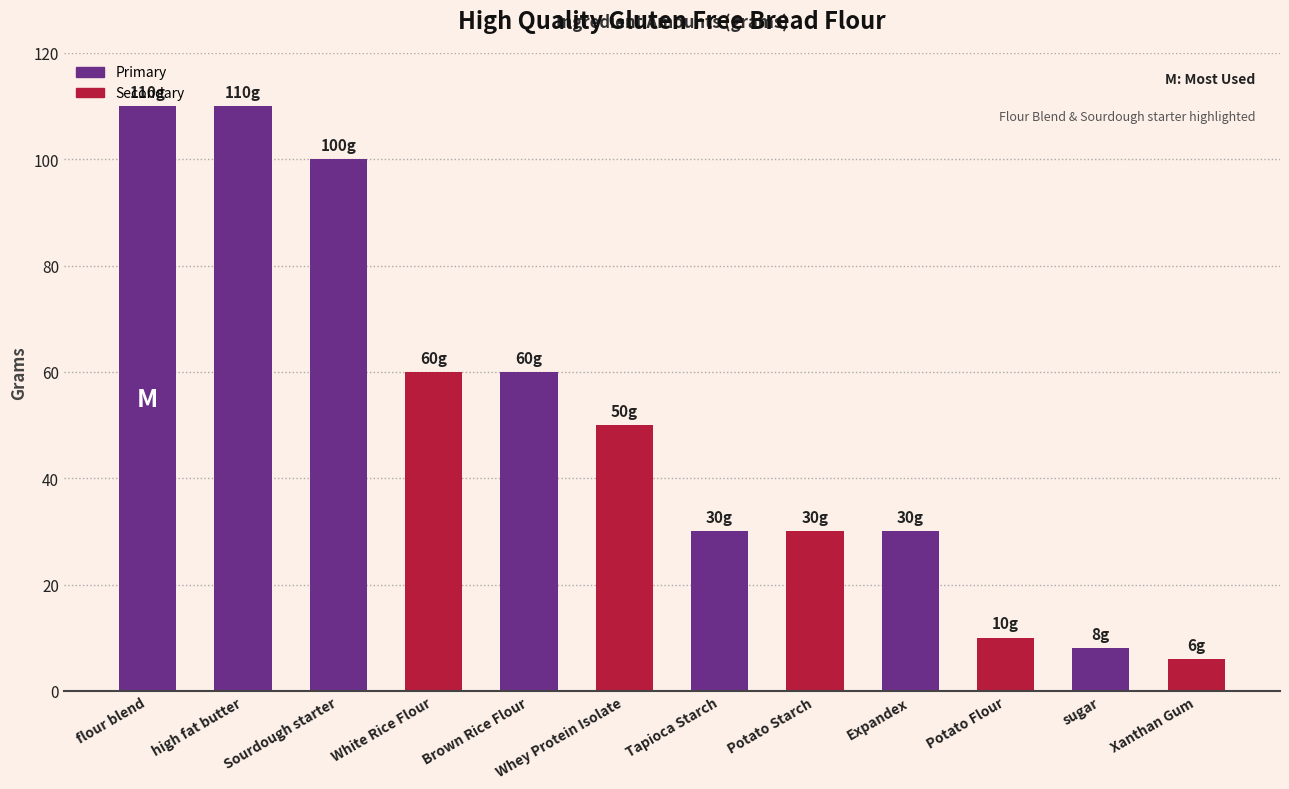

Reading left to right, extract all data points from this chart.

flour blend=110	high fat butter=110	Sourdough starter=100	White Rice Flour=60	Brown Rice Flour=60	Whey Protein Isolate=50	Tapioca Starch=30	Potato Starch=30	Expandex=30	Potato Flour=10	sugar=8	Xanthan Gum=6